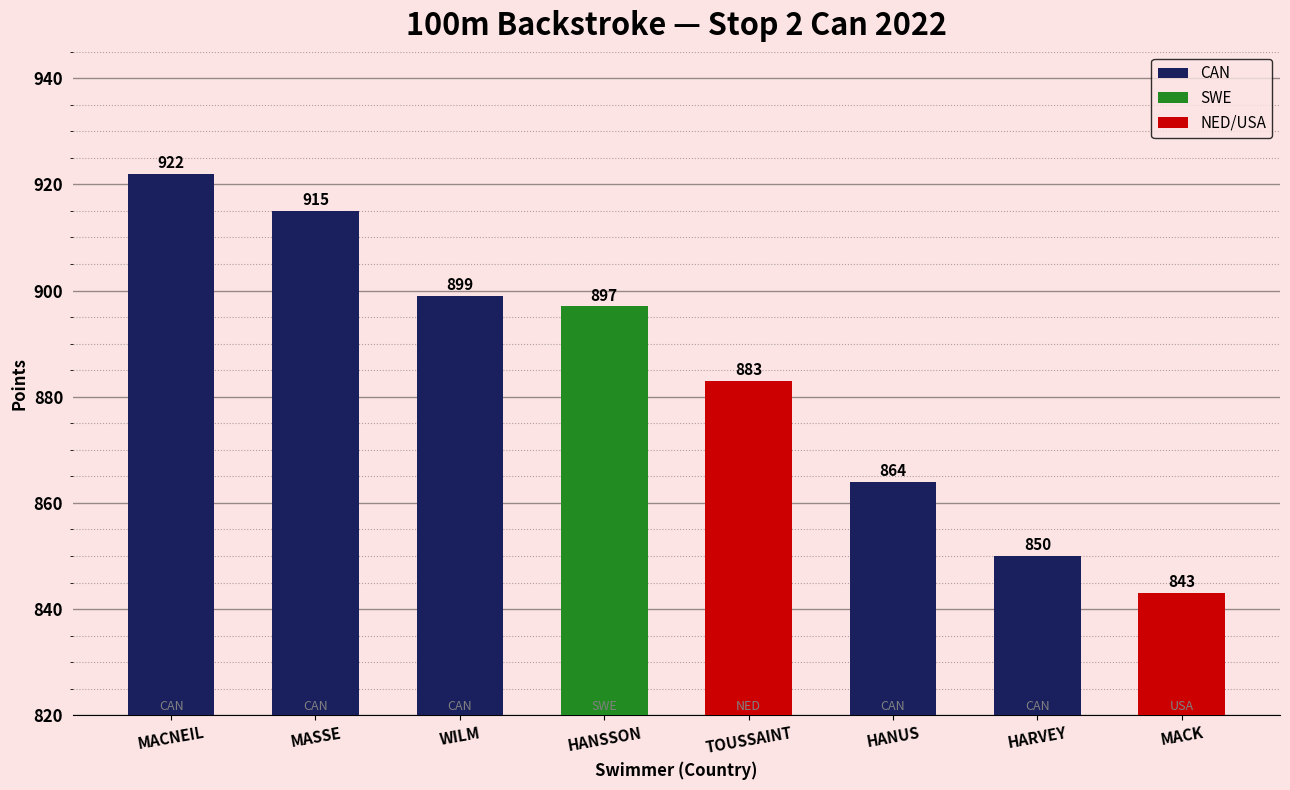

What is the maximum value shown in the chart?

922